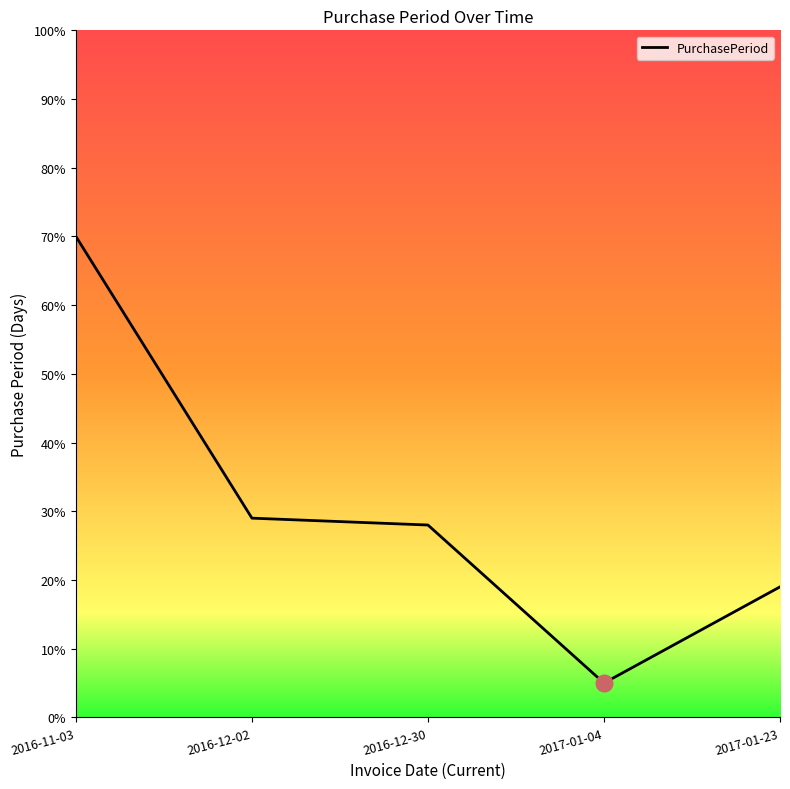

Does the chart display data point markers on the line(s)?

No